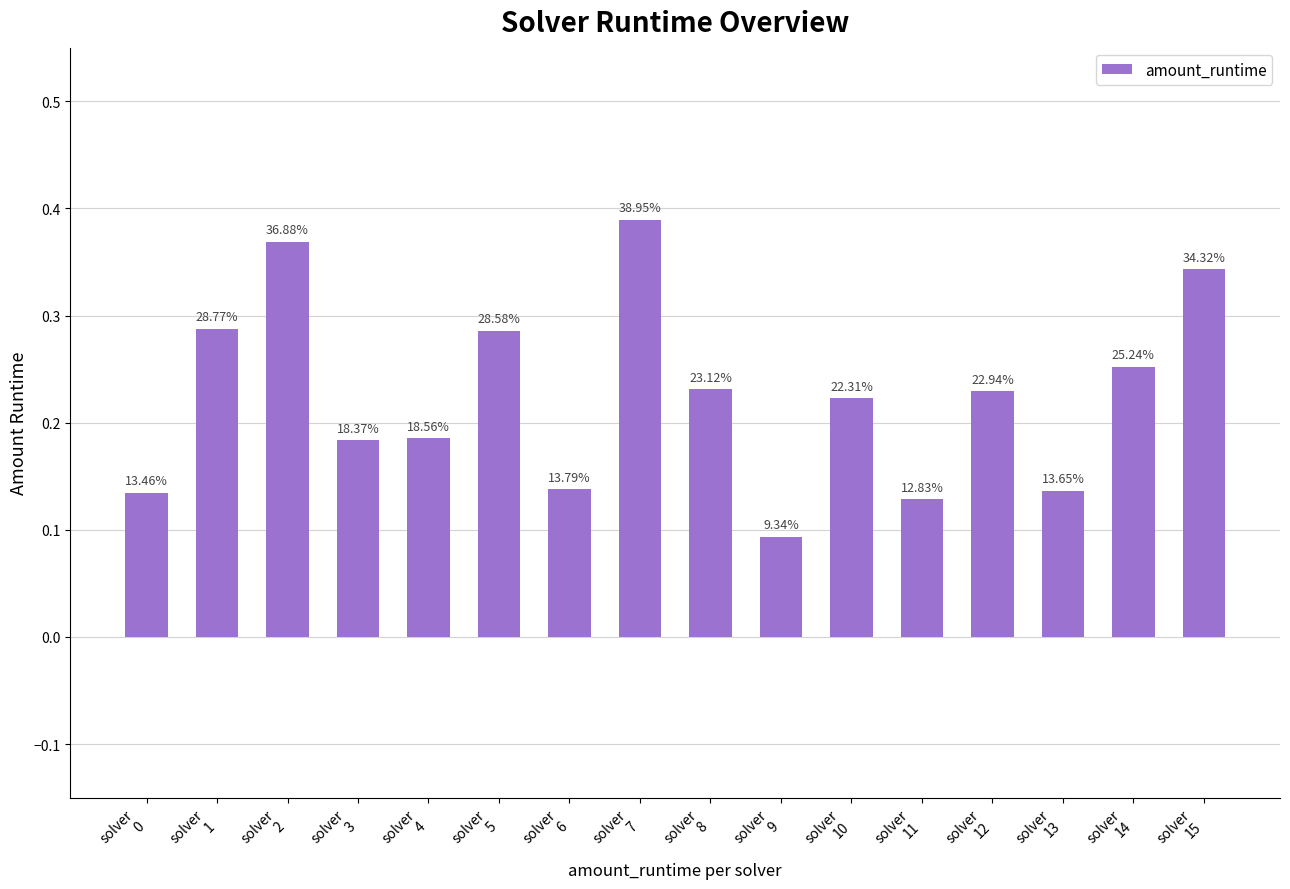

How many bars are there in total?

16